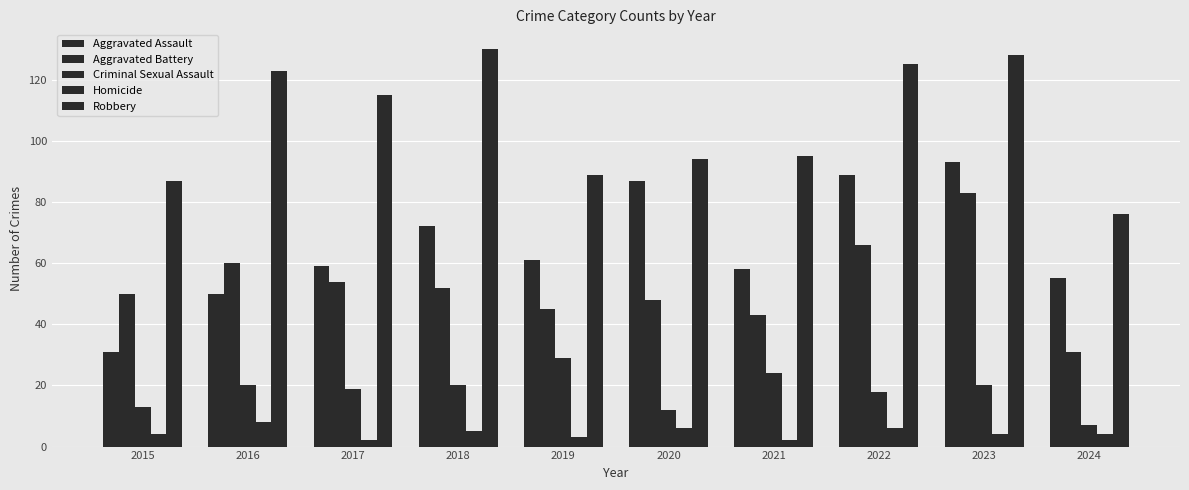

Read the Homicide value at 2024.

4